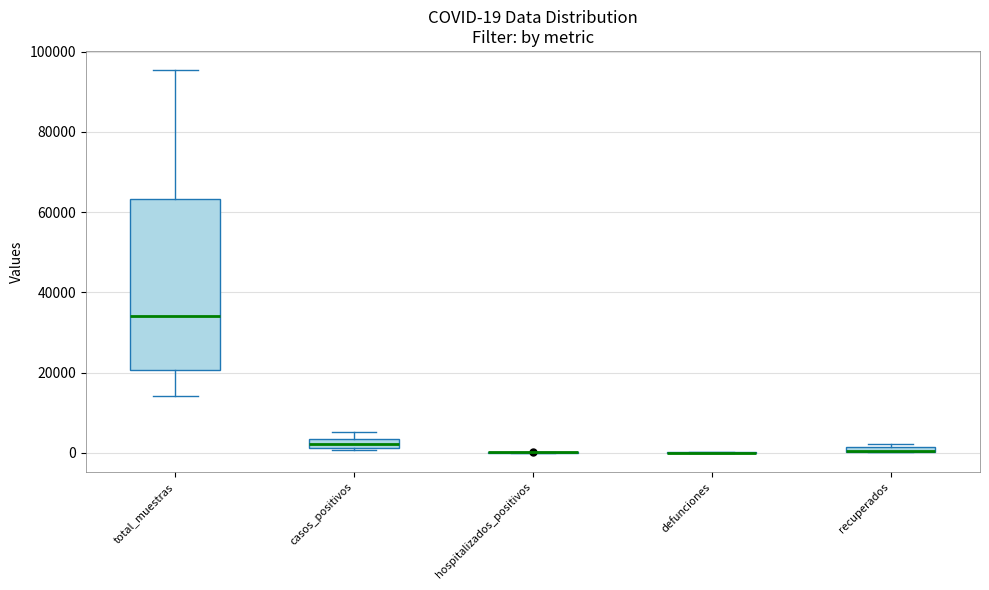

Which box is the tallest, from its lower edge to its upper edge?

total_muestras